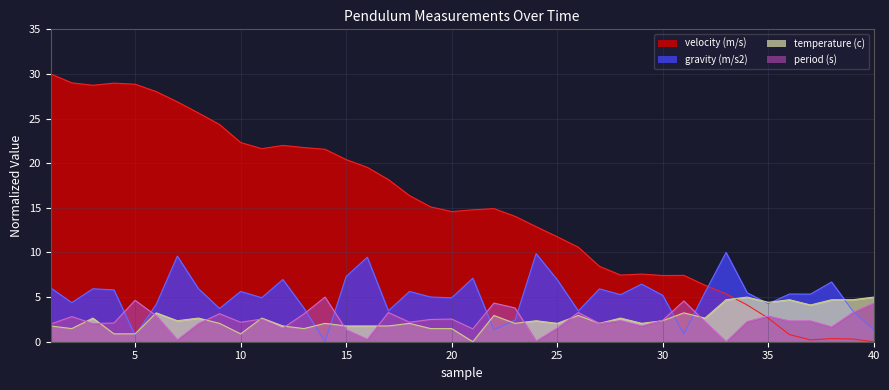

Does the chart have visible grid lines?

Yes